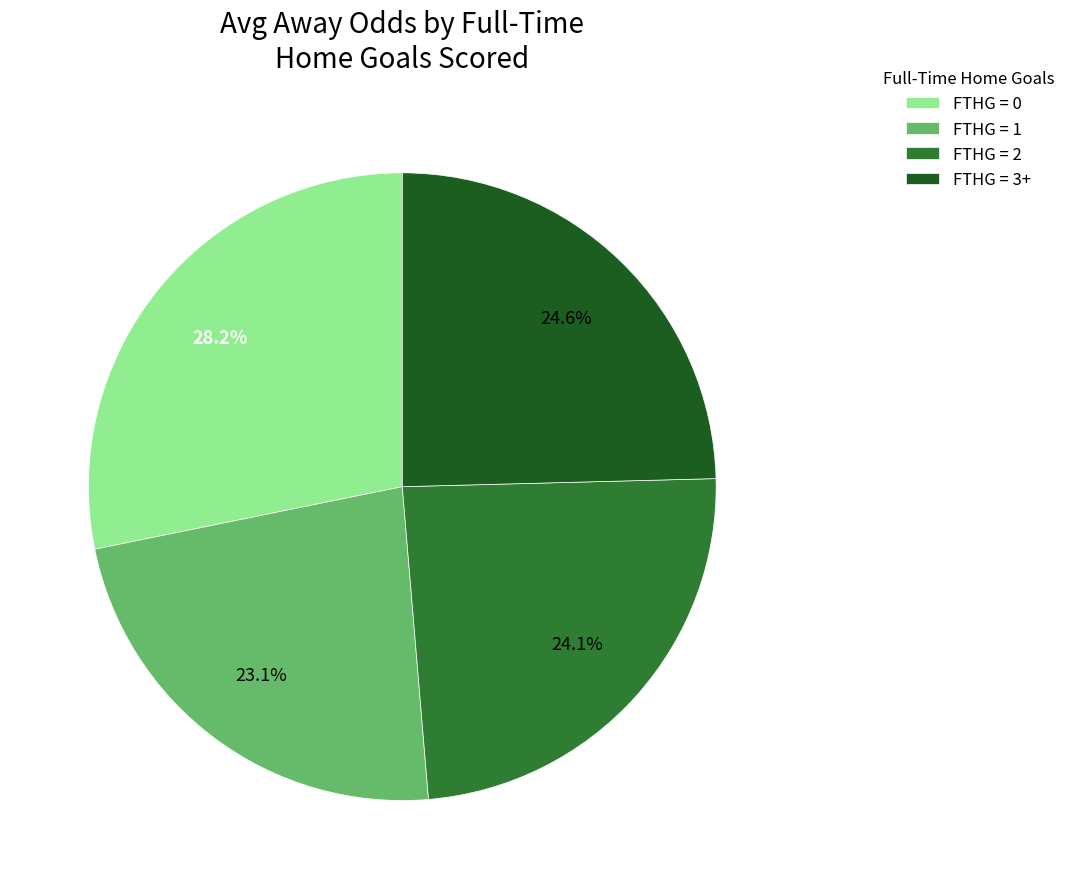

Is FTHG = 0 the majority of the pie?

No